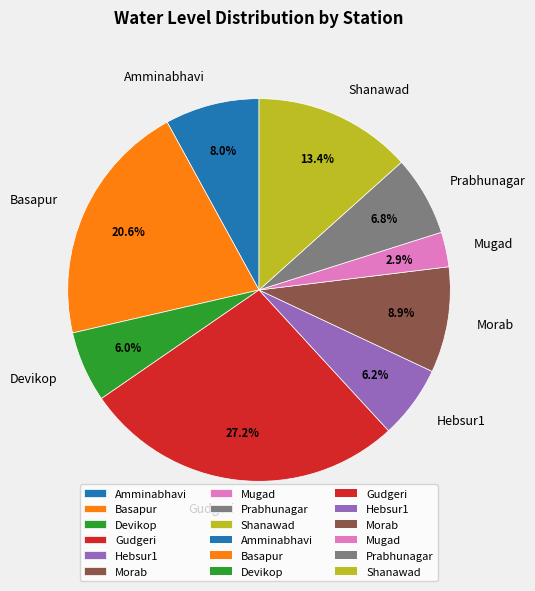

Which category has the biggest portion of the pie?

Gudgeri